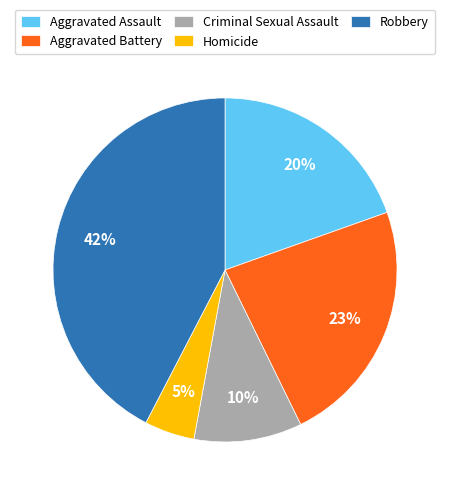

How many segments does this pie chart have?

5